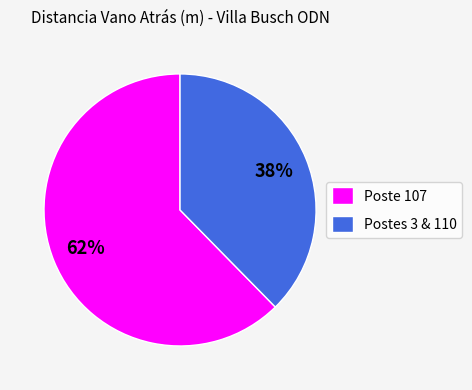

Rank the categories by value from lowest to highest.

Postes 3 & 110, Poste 107